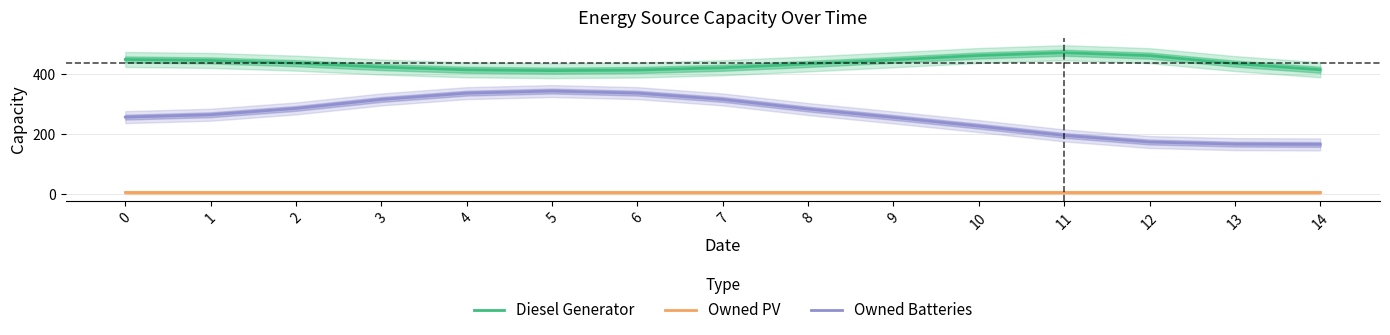

What is the difference between the highest and lowest values at 1?

440.1